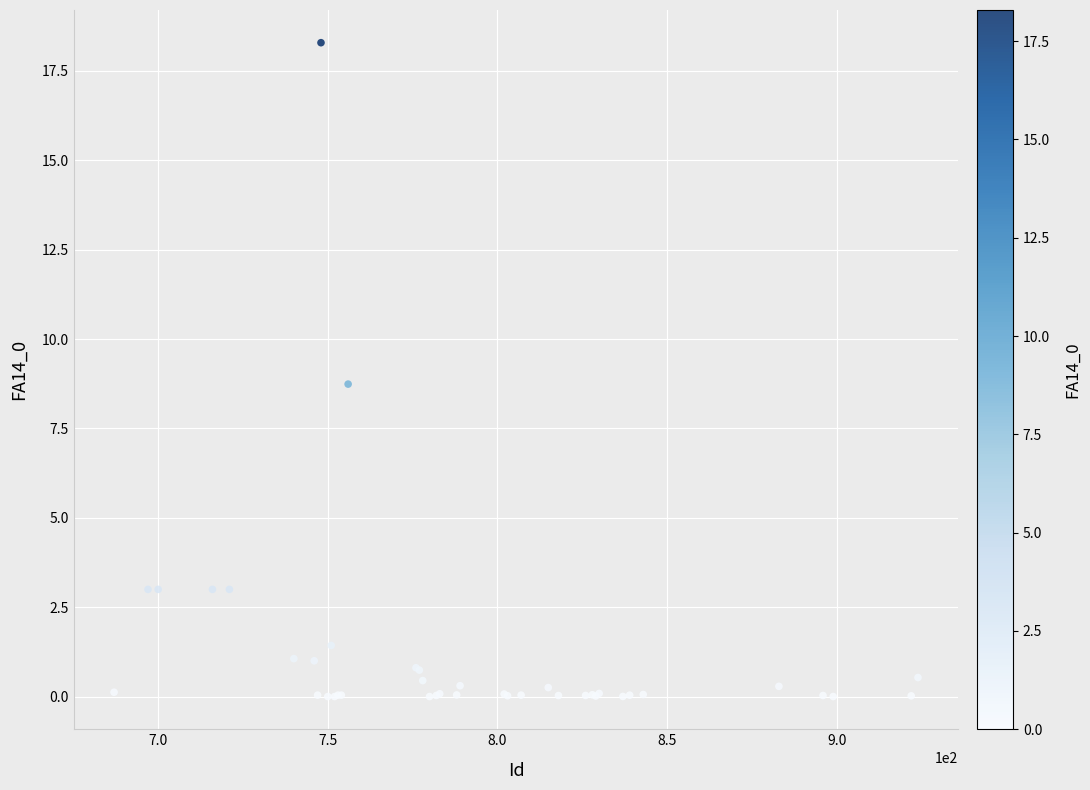

What Y value in the scatter plot is closest to 9?

8.7